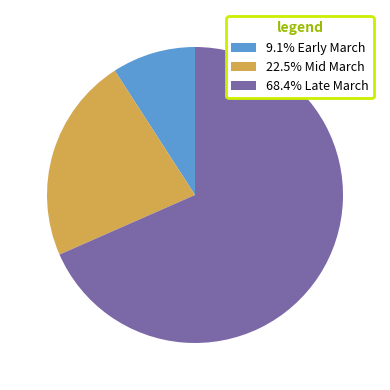

Is the sum of 22.5% Mid March and 9.1% Early March greater than half?

No